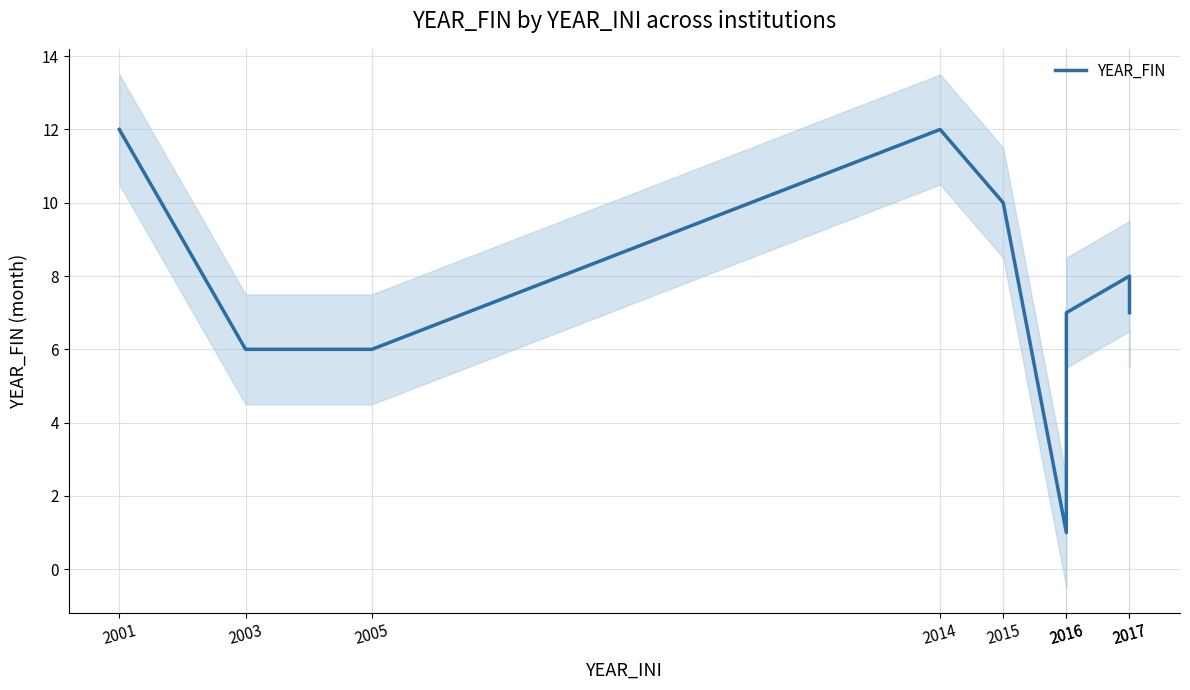

The chart shows a value of 8 at 2017. True or false?

True